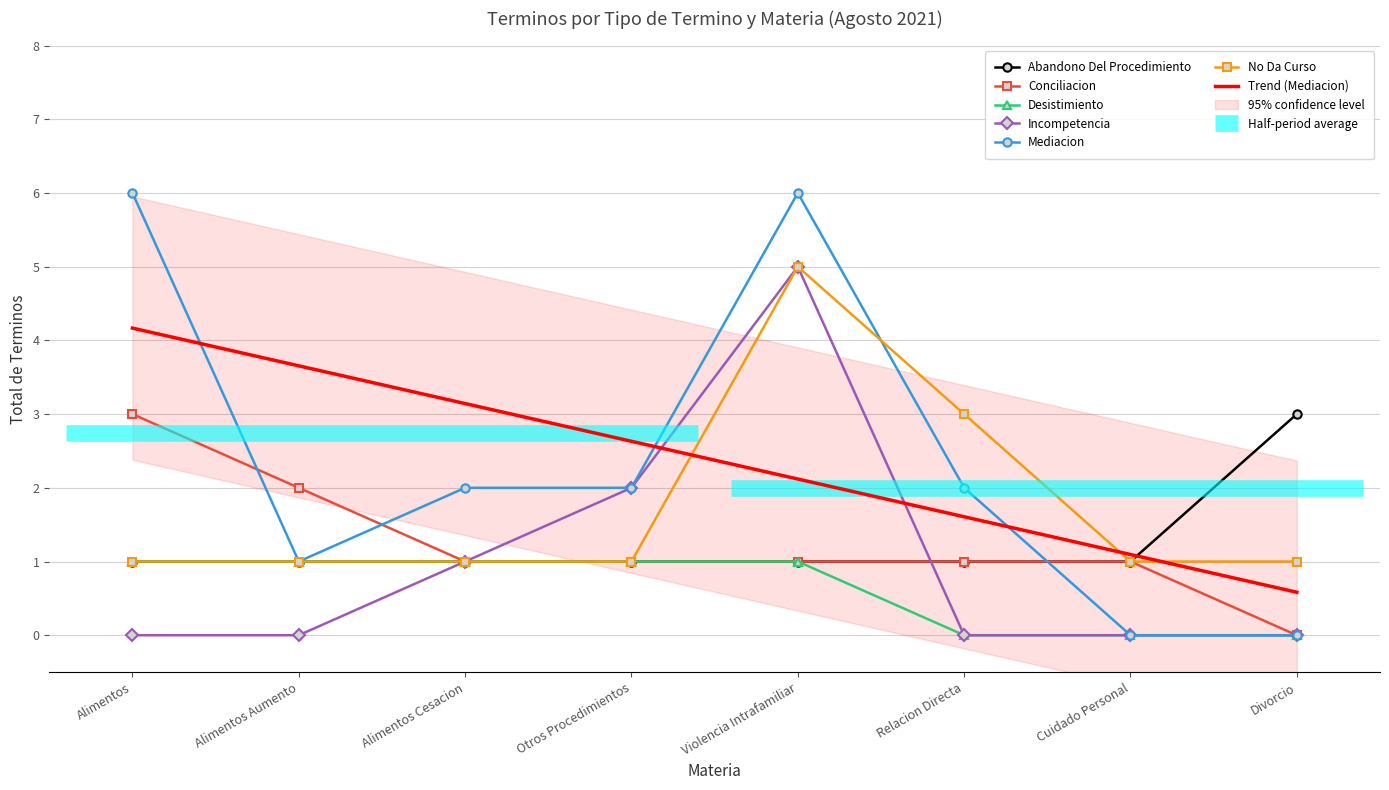

What is the value of the Mediacion point at the 6th from the left?

2